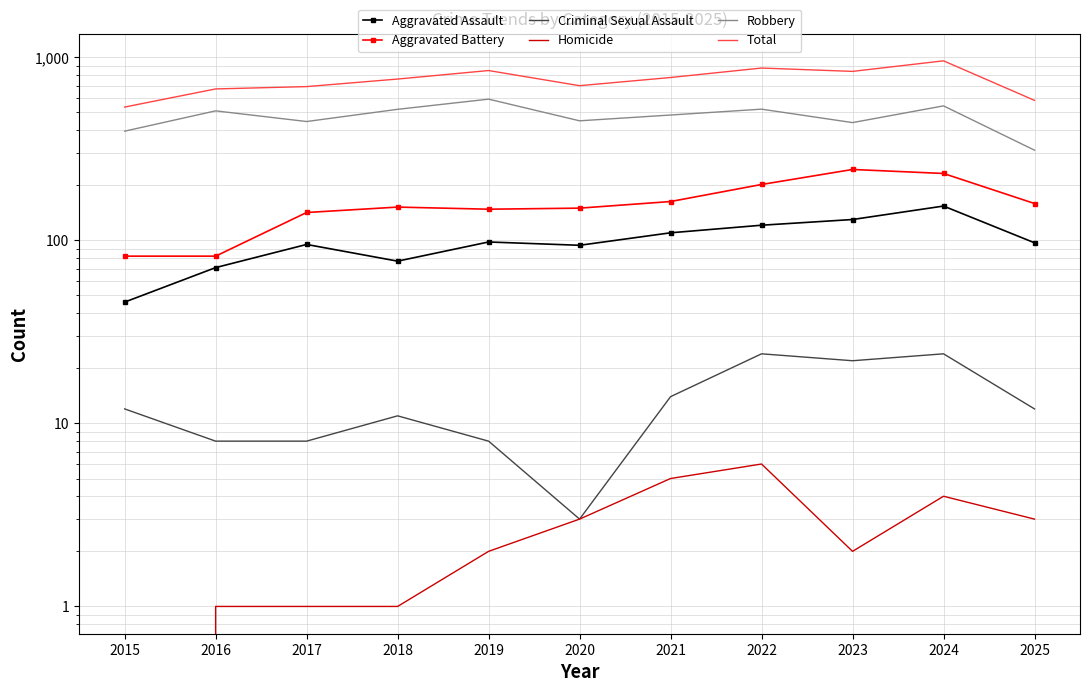

Reading left to right, transcribe all the data shown in this chart.

Aggravated Assault: 46	71	95	77	98	94	110	121	130	154	97
Aggravated Battery: 82	82	142	152	148	150	163	202	244	232	159
Criminal Sexual Assault: 12	8	8	11	8	3	14	24	22	24	12
Homicide: 0	1	1	1	2	3	5	6	2	4	3
Robbery: 395	510	446	520	591	450	484	521	440	543	311
Total: 535	672	692	761	847	700	776	874	838	957	582